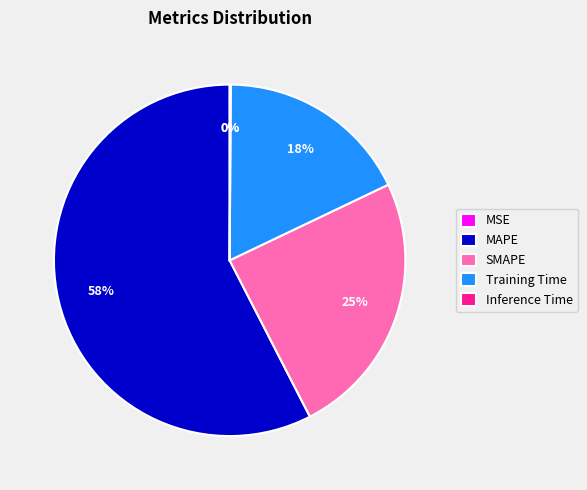

Count the number of slices in the pie.

5